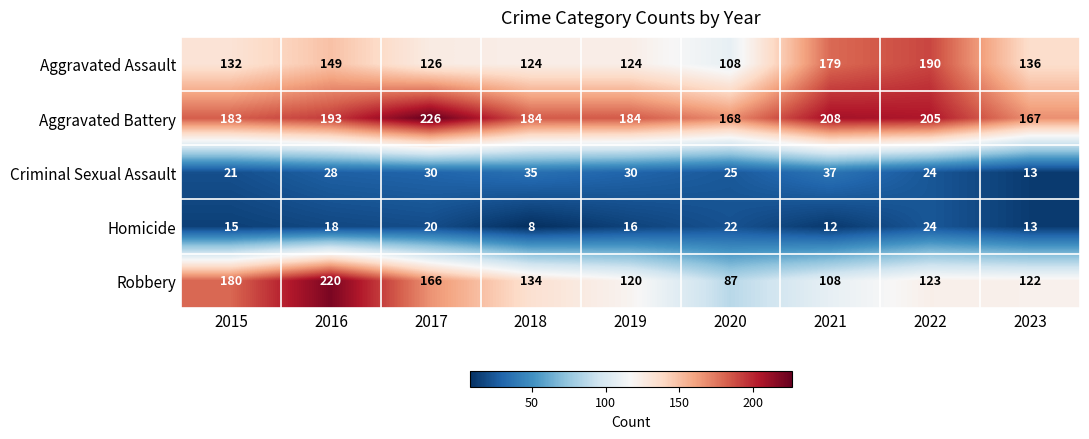

List the series in order of their peak value, highest first.

Aggravated Battery, Robbery, Aggravated Assault, Criminal Sexual Assault, Homicide